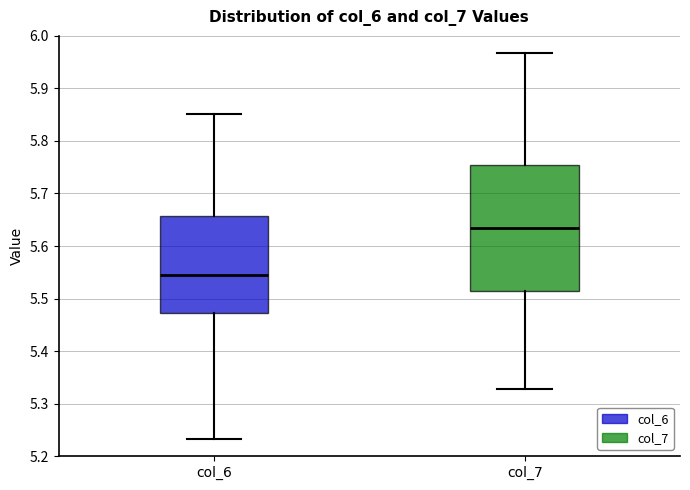

Which box has the lowest median line?

col_6